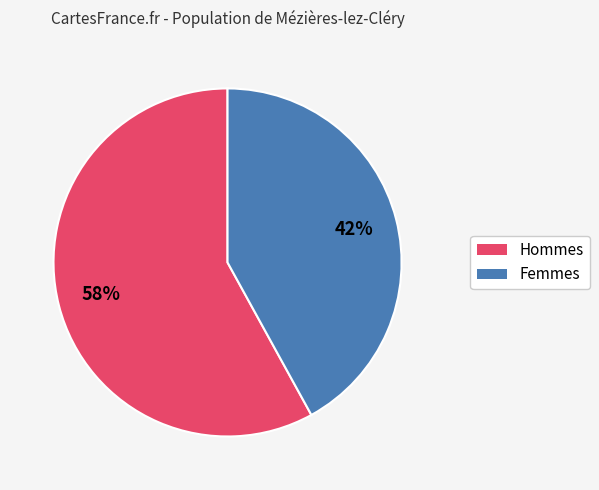

To the nearest percent, what is the average slice percentage?

50%